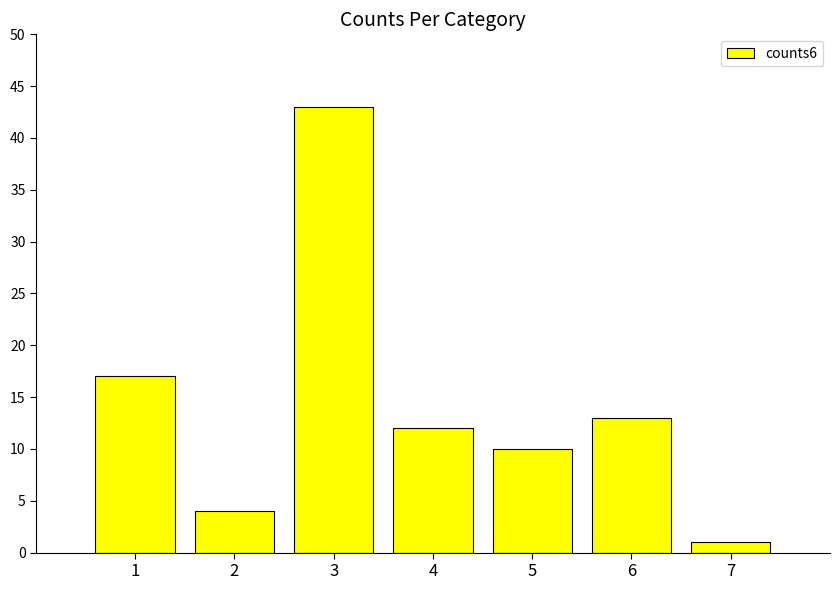

Reading left to right, what are all the values shown in this chart?

1=17	2=4	3=43	4=12	5=10	6=13	7=1